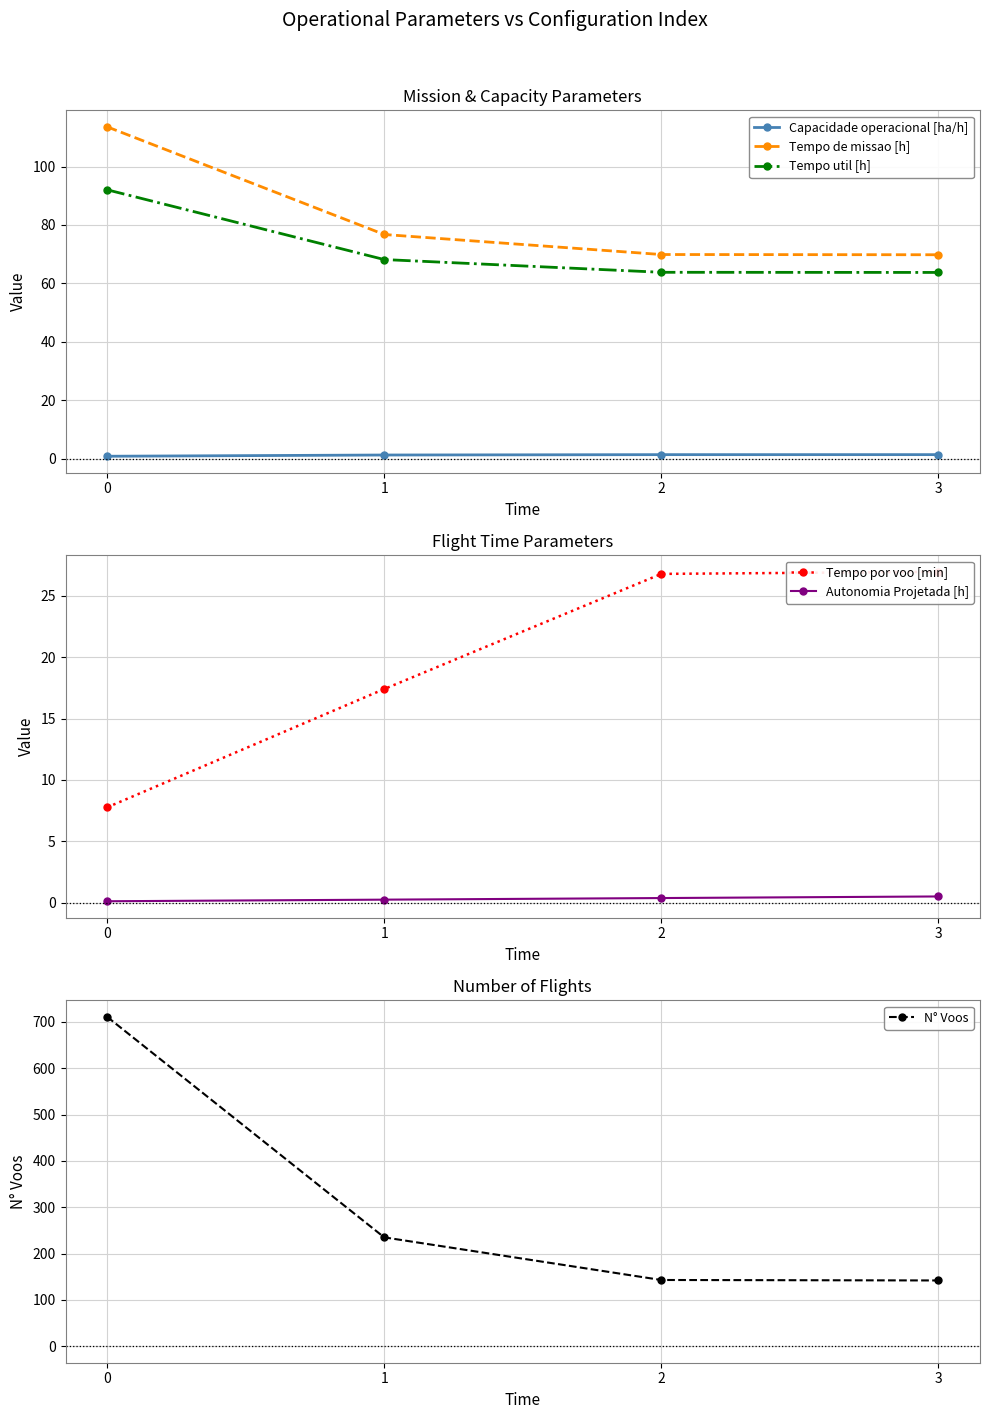

How many categories are shown in the chart?

4